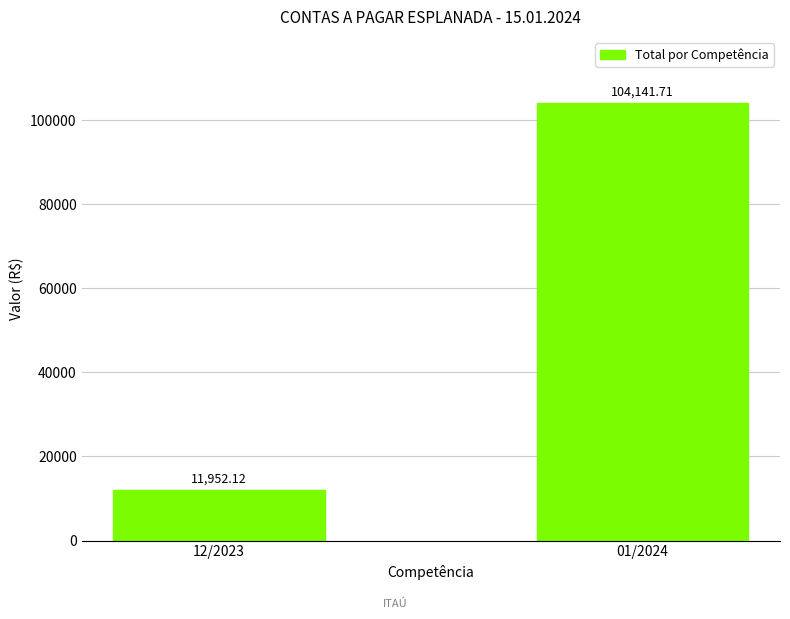

What position from the right is 12/2023?

2